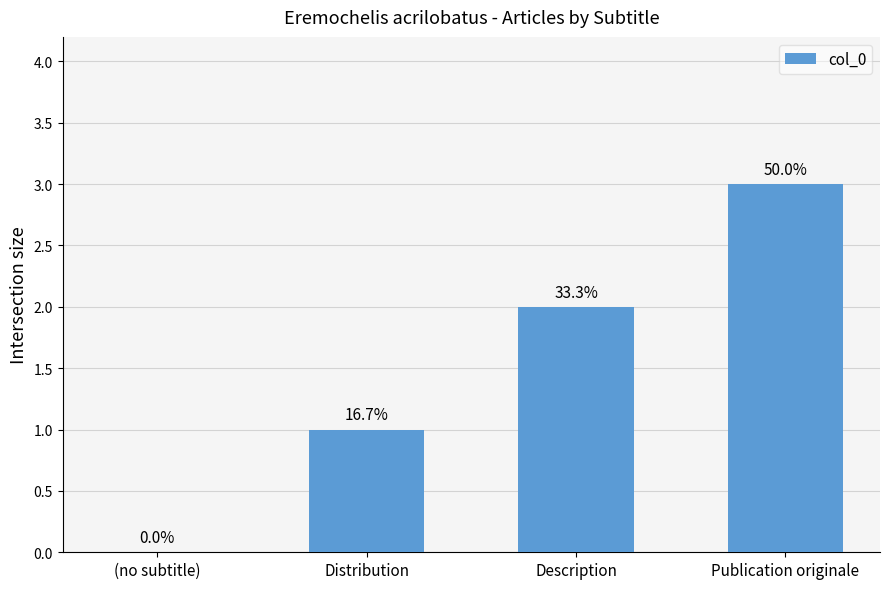

What is the value of the 3rd bar from the left?

2